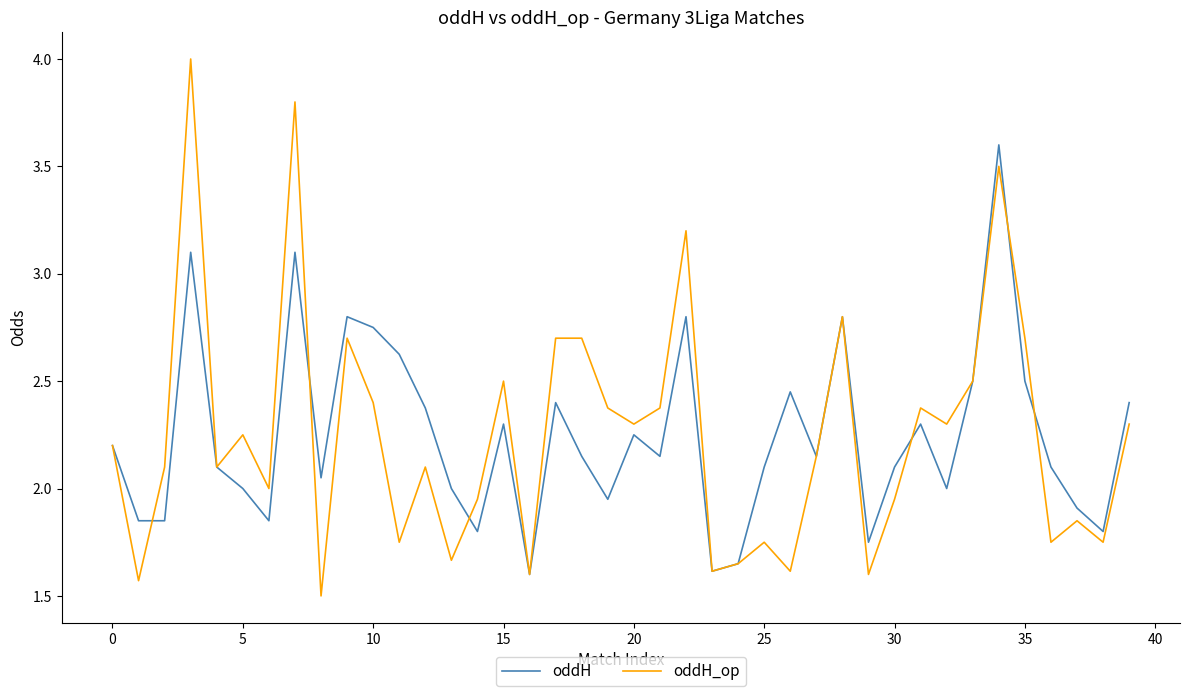

What is the minimum value shown in the chart?

1.5